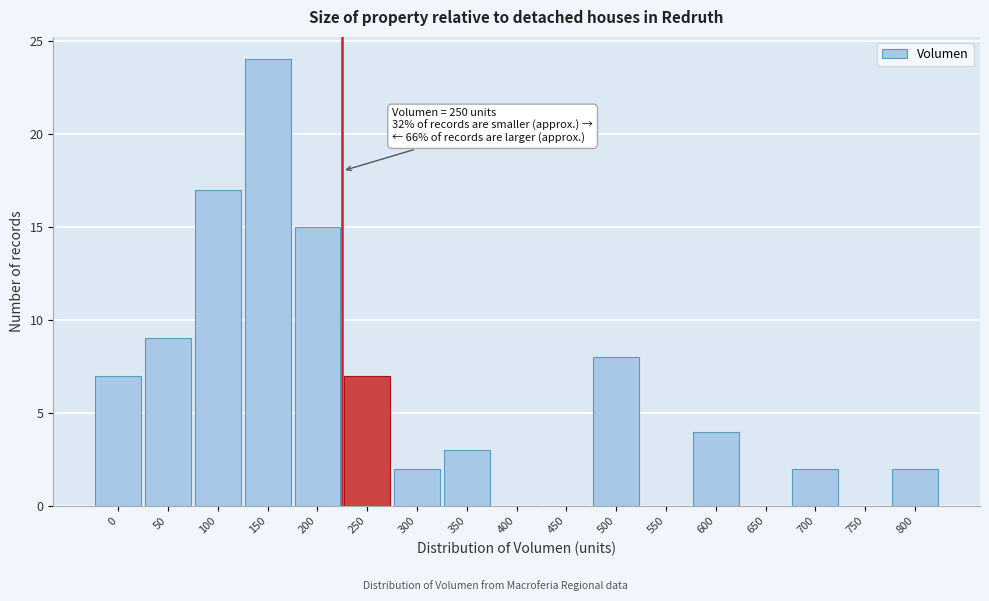

Reading right to left, extract all data points from this chart.

800=2	750=0	700=2	650=0	600=4	550=0	500=8	450=0	400=0	350=3	300=2	250=7	200=15	150=24	100=17	50=9	0=7